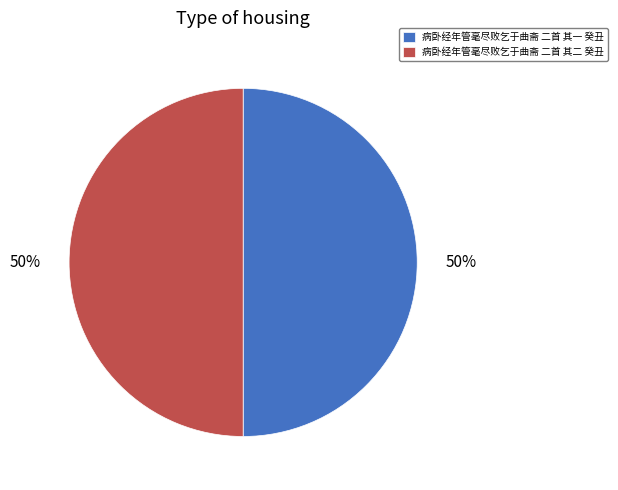

What percentage is the 病卧经年管毫尽败乞于曲斋 二首 其一 癸丑 slice, to the nearest percent?

50%